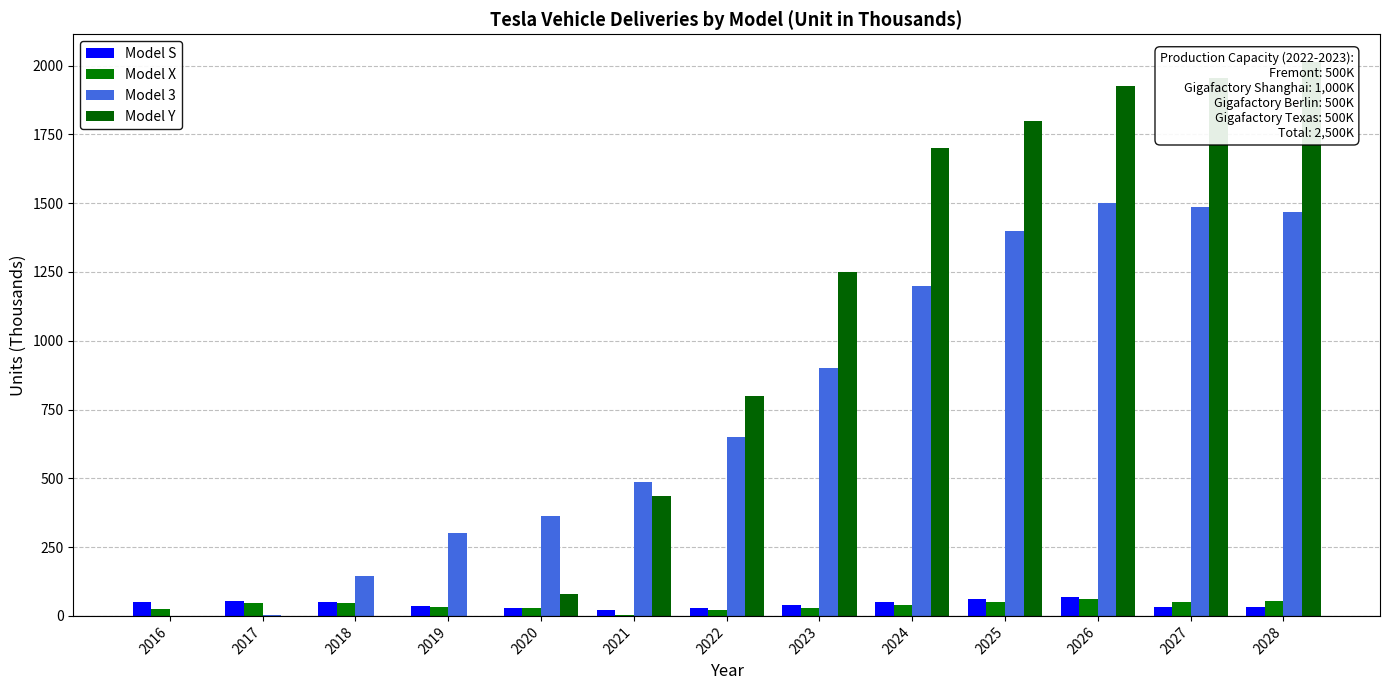

The Model Y series shows 80.0 at 2020. True or false?

True